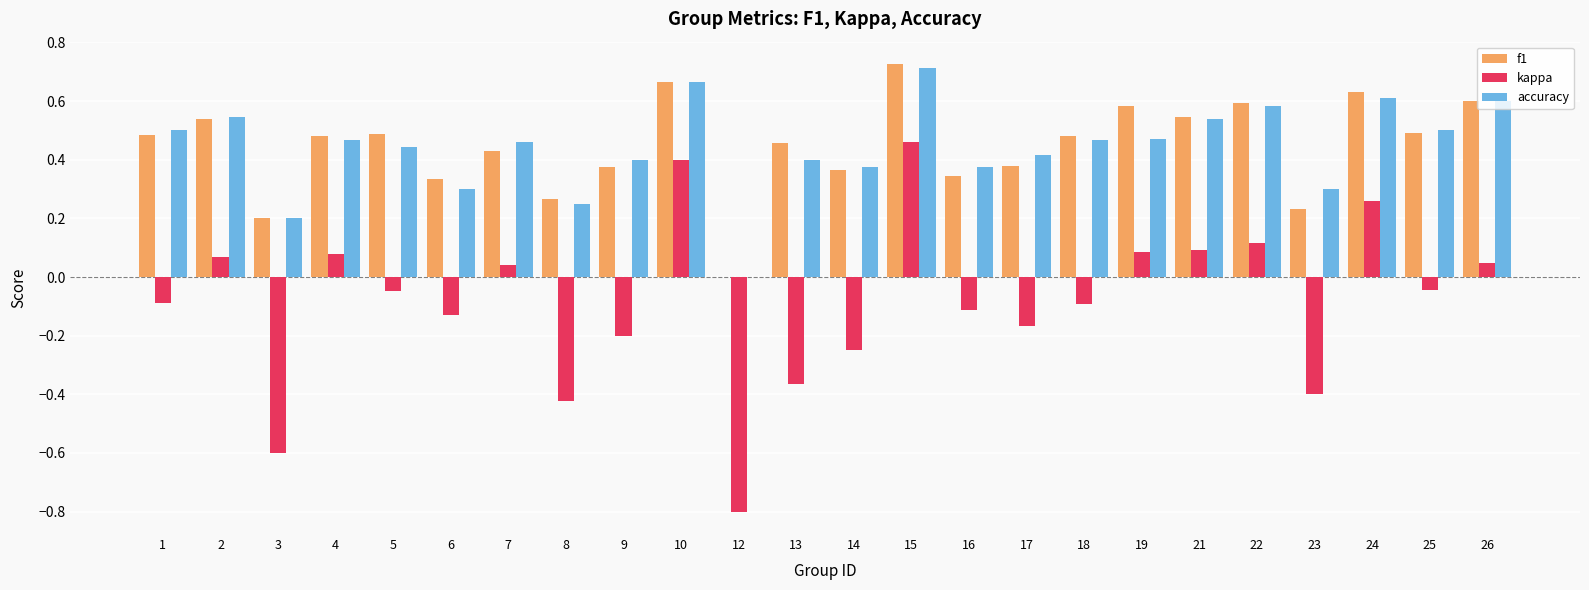

What is the sum of the f1 values at 6 and 5?

0.8